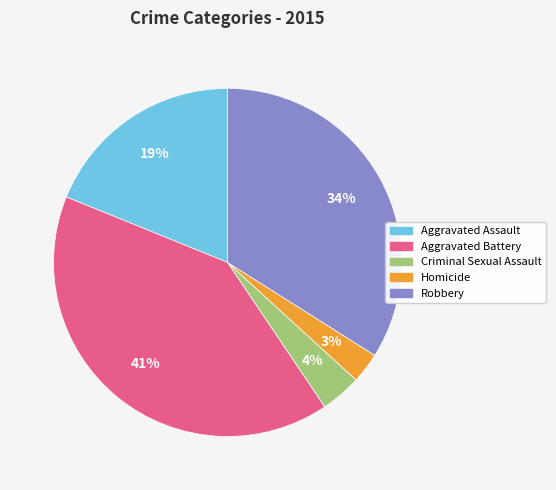

Count the number of slices in the pie.

5